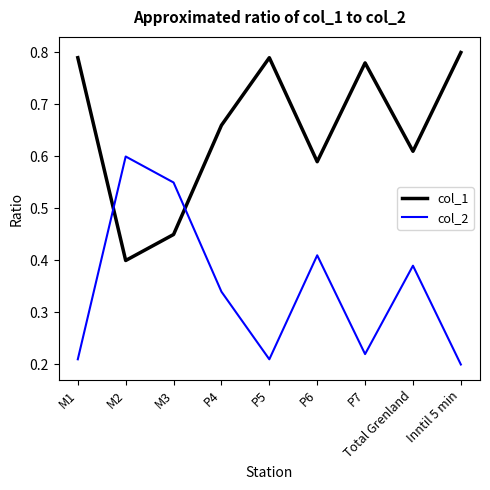

Is this an area chart (filled region under the line)?

No